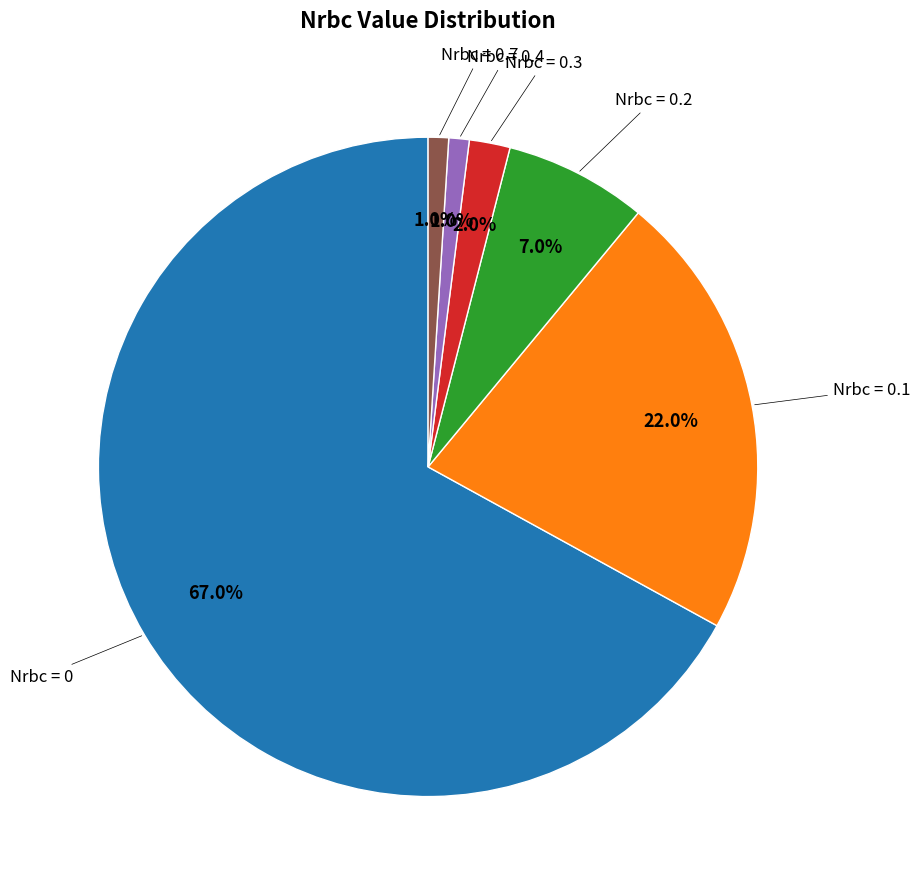

Does any single category account for the majority?

Yes